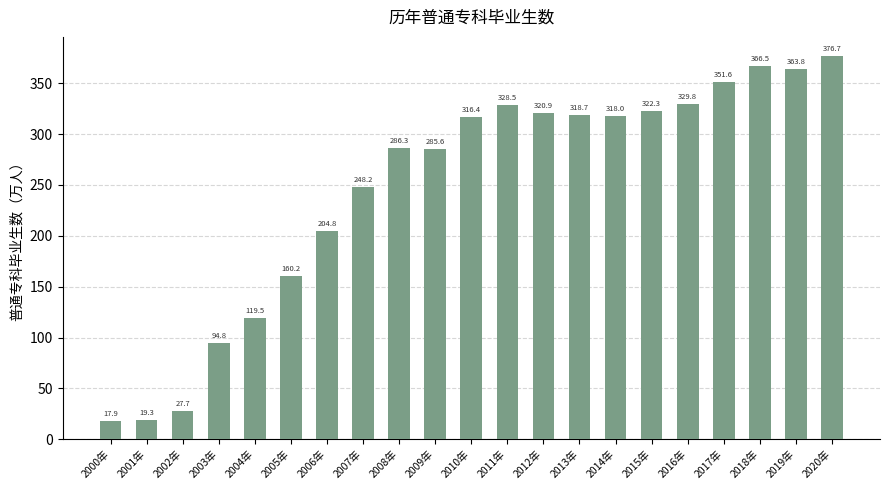

How many data points are less than 316?

10